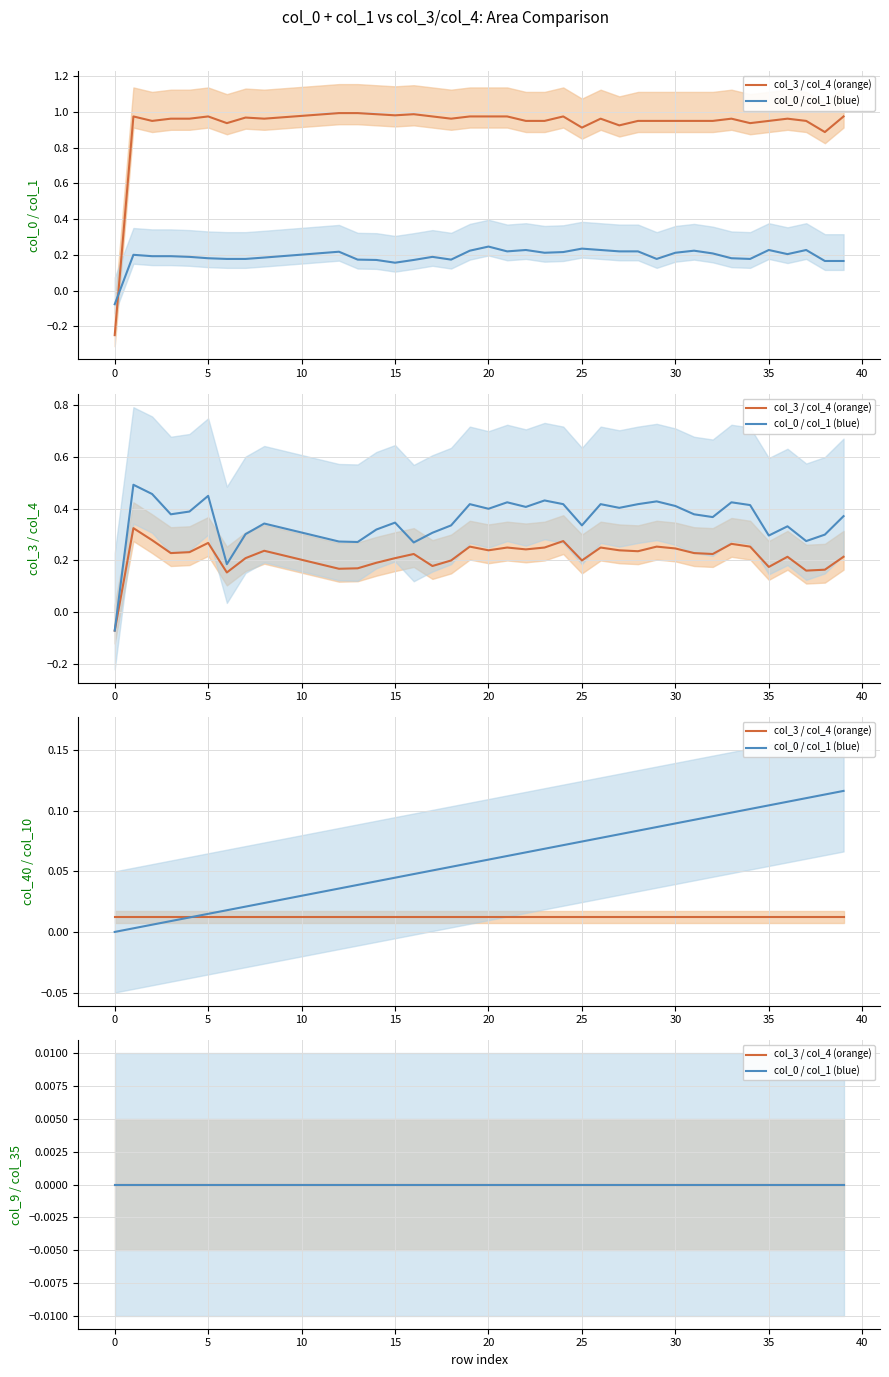

How many positive values does the col_1 series have?

39